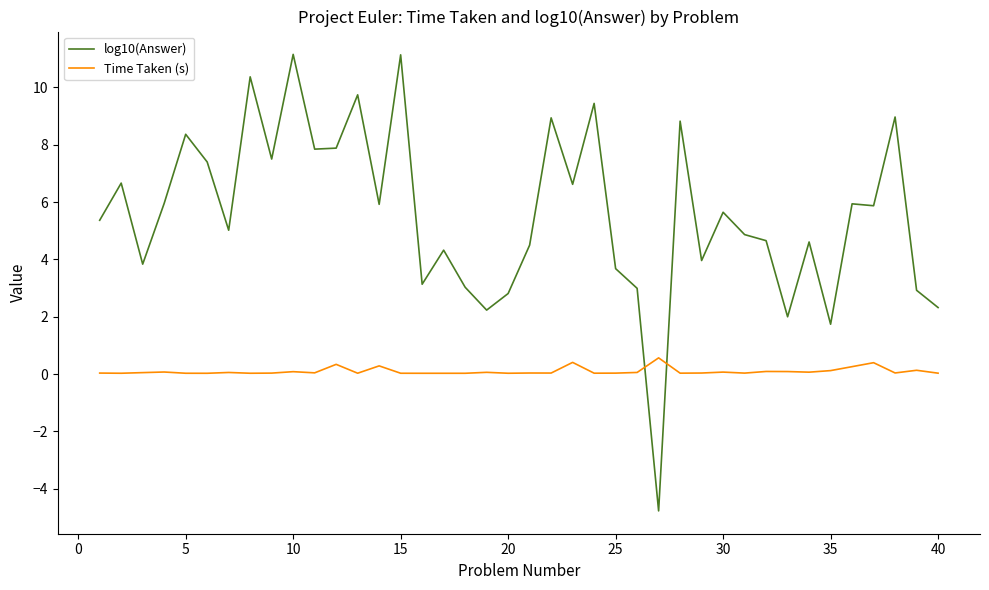

True or false: Time Taken (s) and log10(Answer) cross at least once.

True